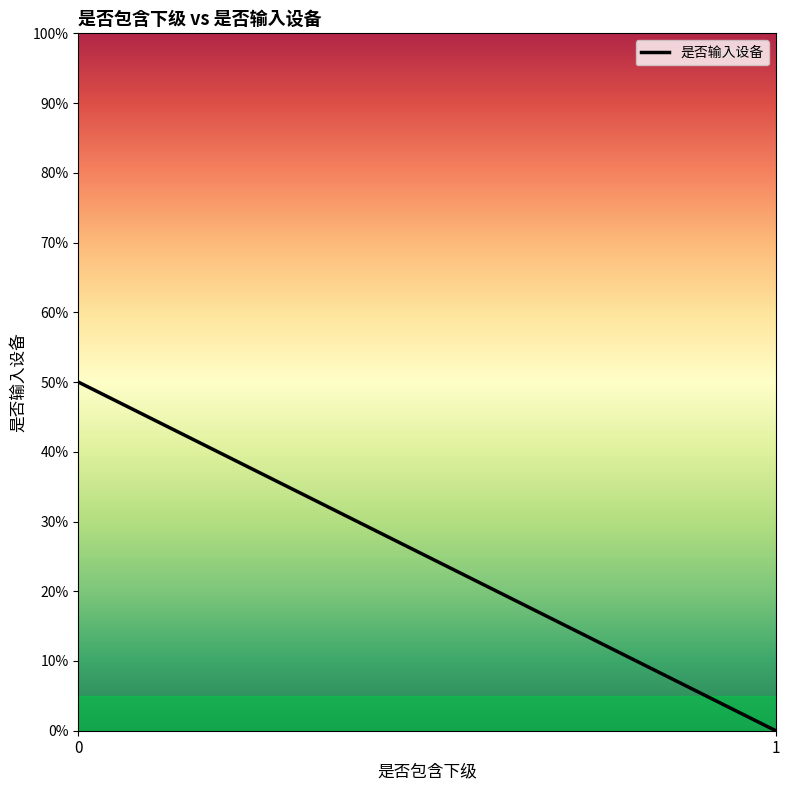

Does the chart display data point markers on the line(s)?

No